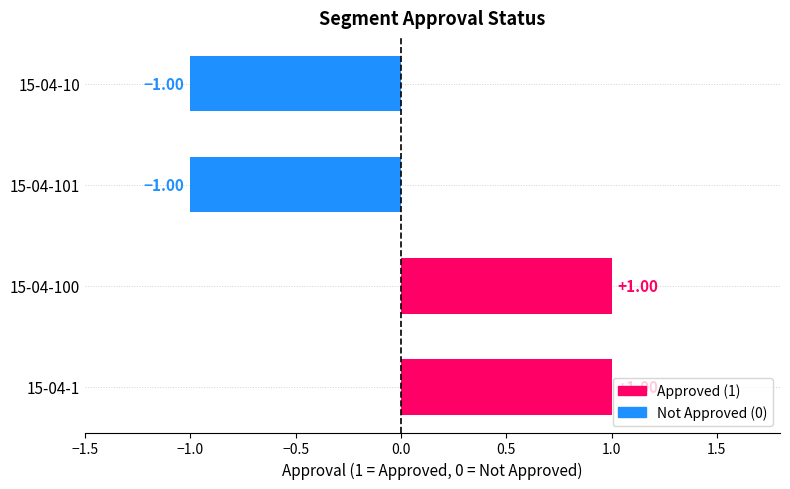

Between 15-04-10 and 15-04-1, which is larger?

15-04-1